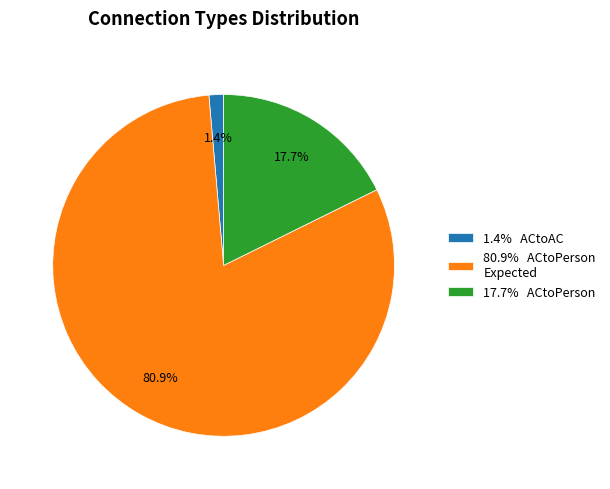

Which slice is the largest?

80.9% ACtoPerson Expected